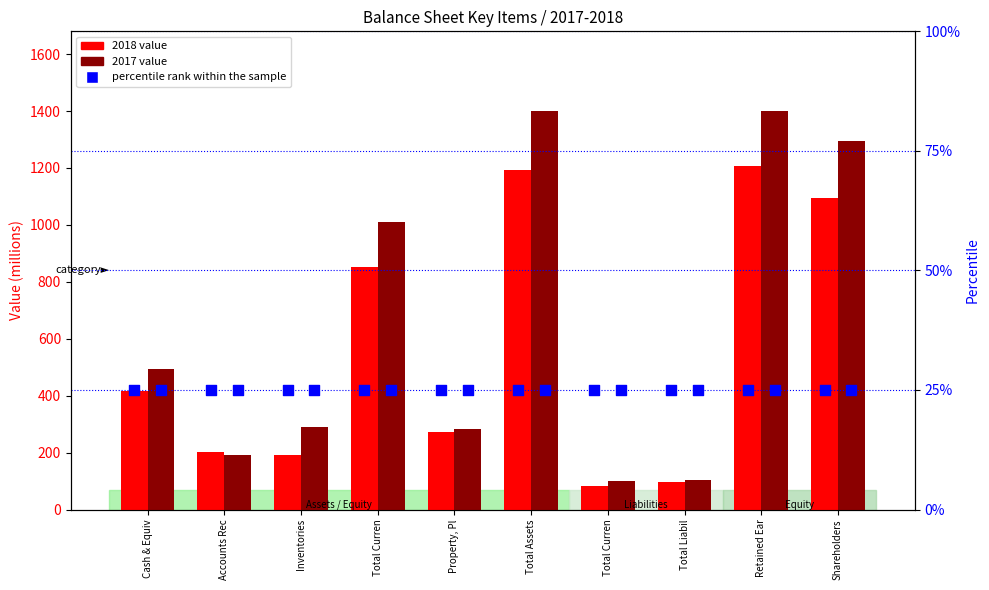

What is the total value across all series at Property, Pl?

583